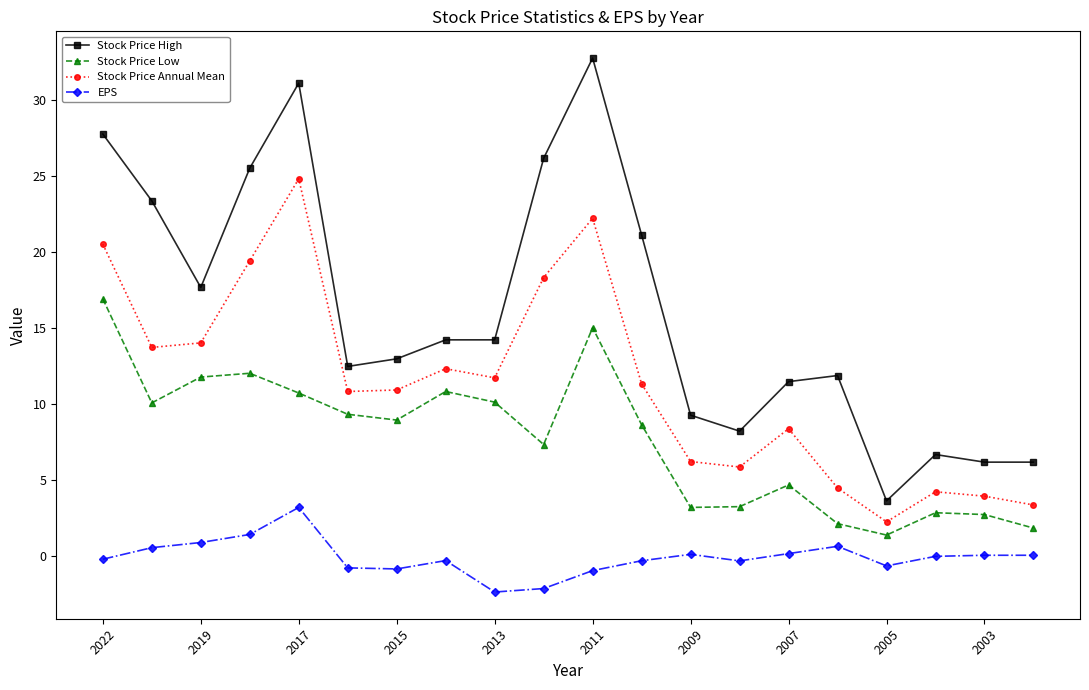

How many lines are shown in the chart?

4